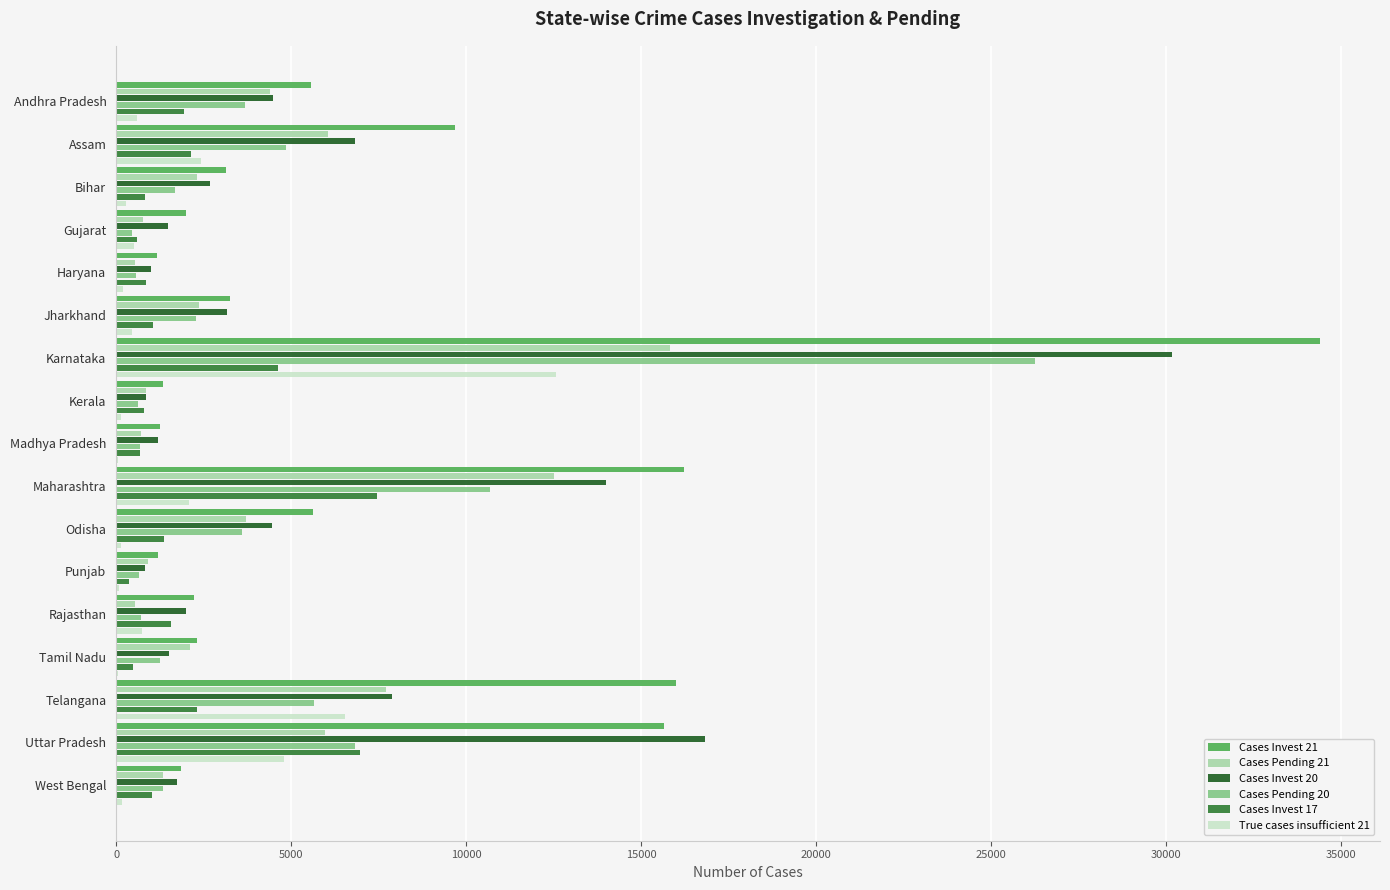

At which category does the chart reach its peak across all series?

Karnataka